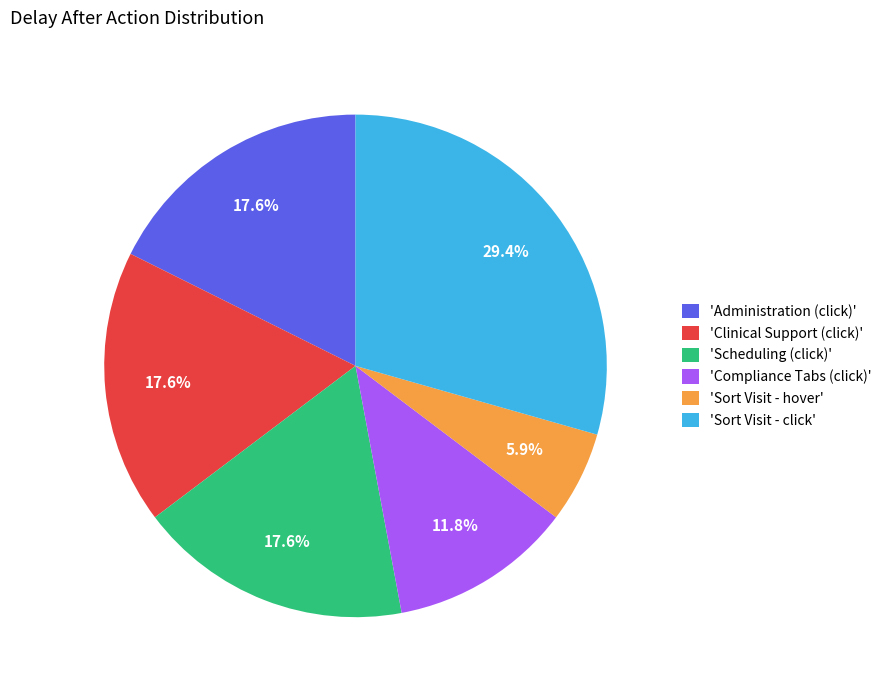

What percentage is NOT represented by 'Clinical Support (click)'?

82.4%